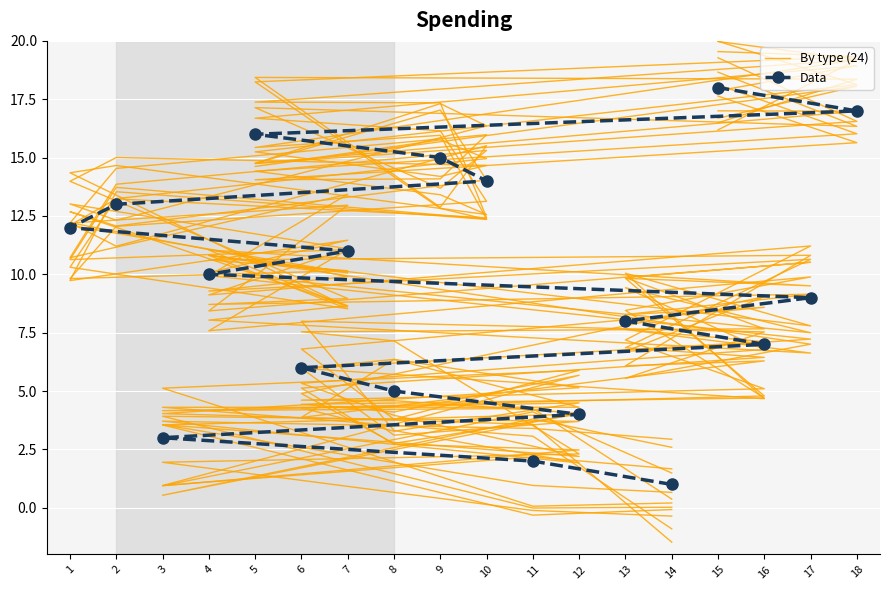

What value does the Data series have at 10?

14.0